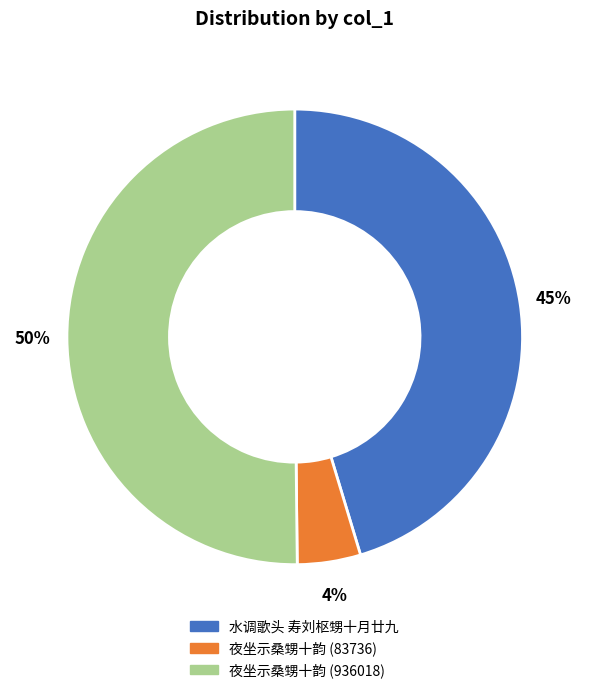

Which slice is the largest?

夜坐示桑甥十韵 (936018)